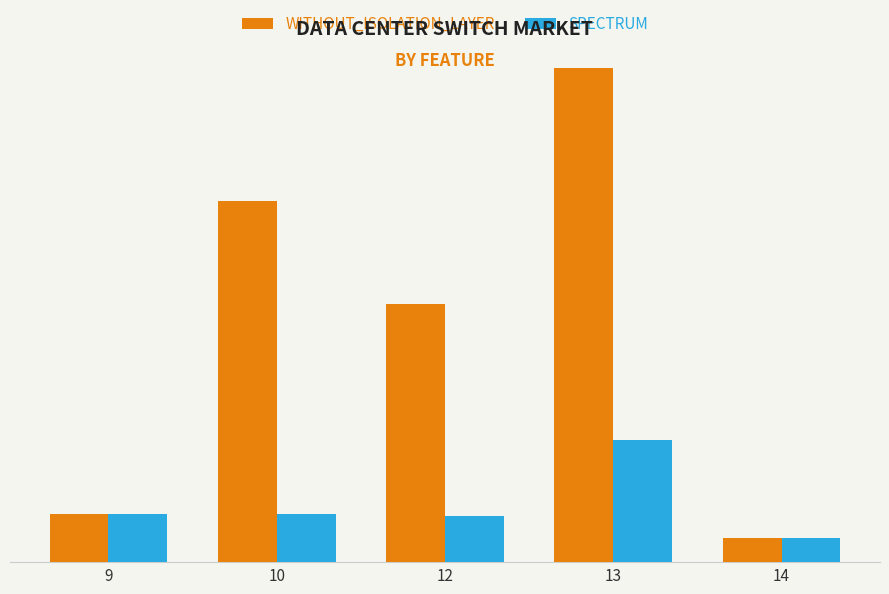

What are all the series names shown in the legend?

WITHOUT_ISOLATION_LAYER, SPECTRUM